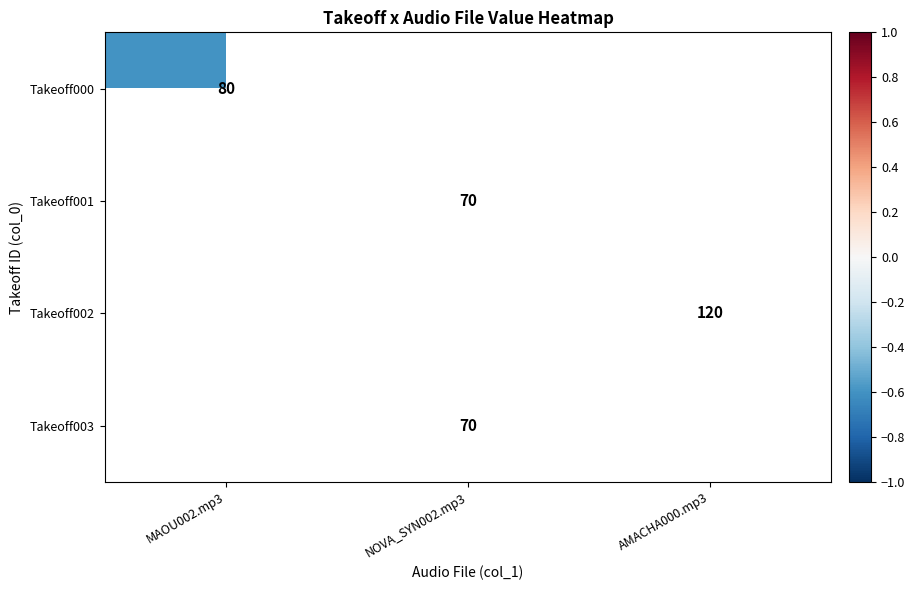

Between NOVA_SYN002.mp3 and MAOU002.mp3, which is larger?

MAOU002.mp3